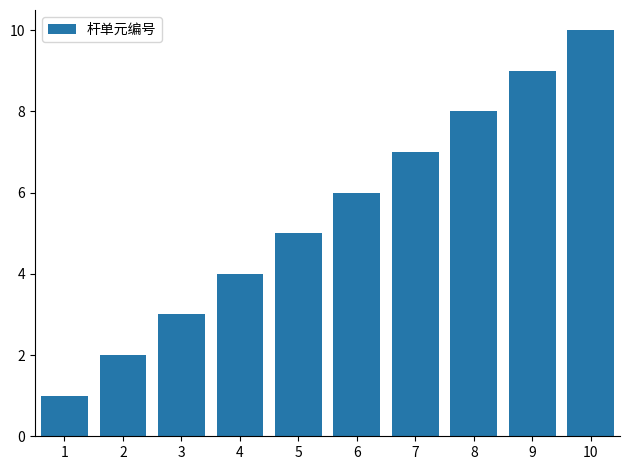

What is the value of the 4th bar from the left?

4